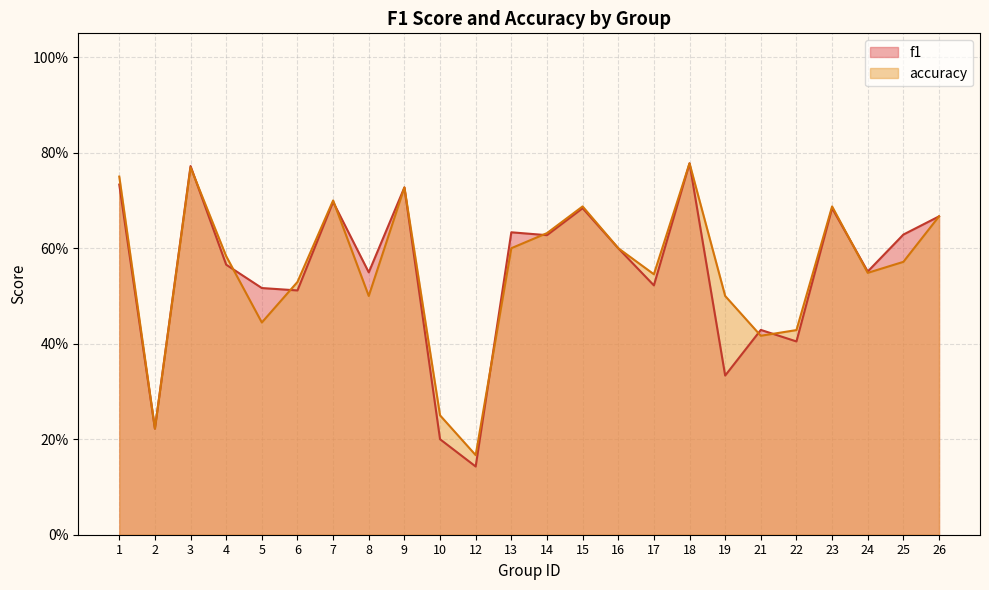

What is the difference between the accuracy values at 16 and 8?

0.1